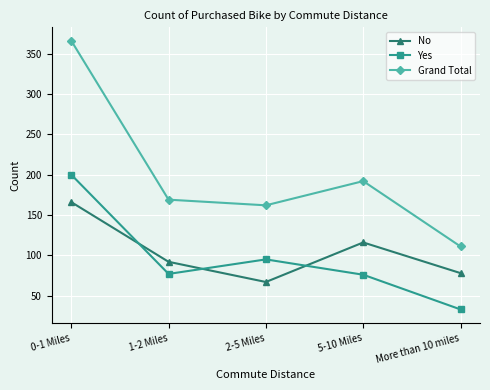

The value of No at 5-10 Miles is 186. True or false?

False